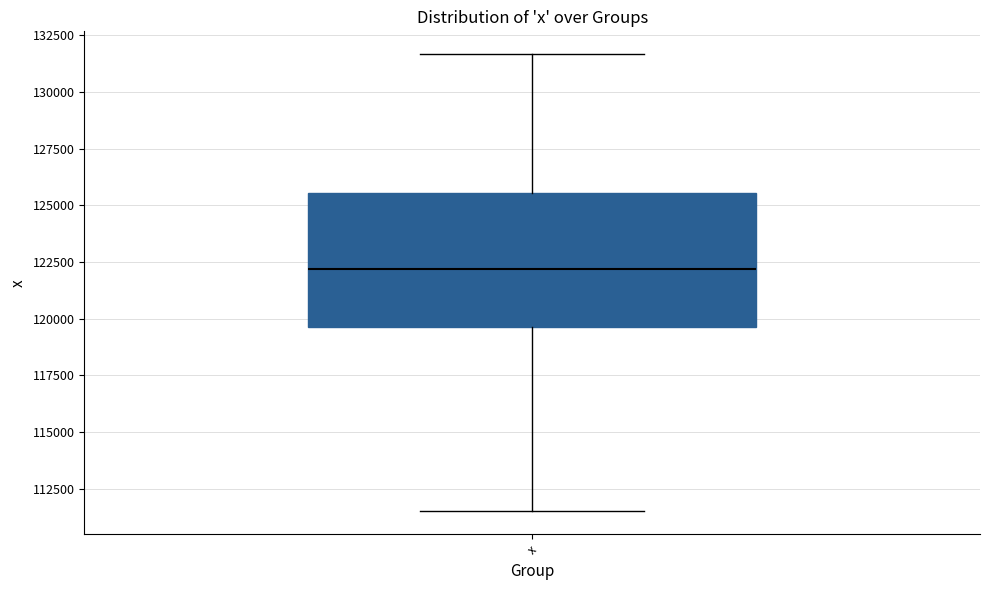

Where does the upper whisker of the box for x end on the y-axis? The values are not printed on the chart, so give them approximately, as read against the axis.

131500